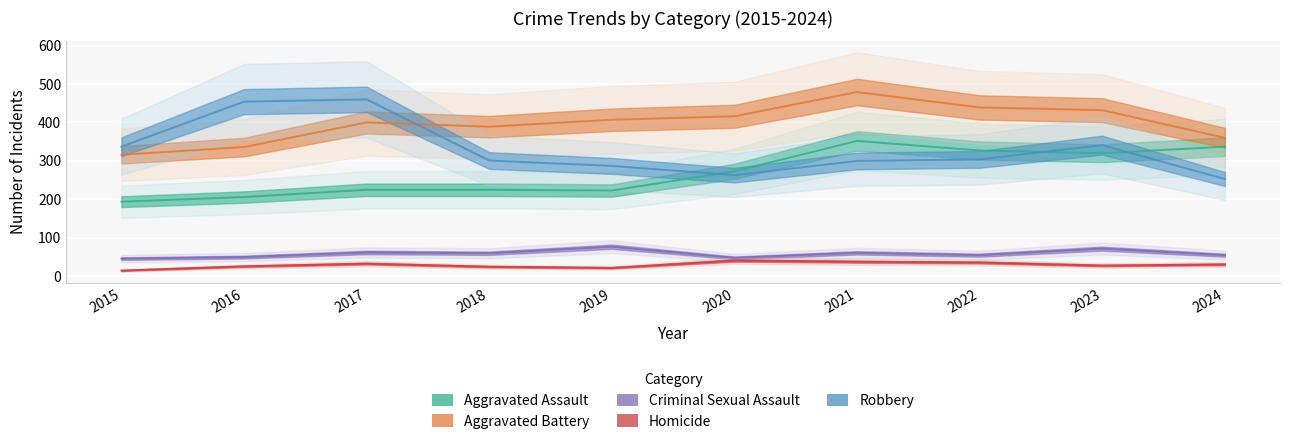

What is the sum of the Robbery values at 2018 and 2024?

554